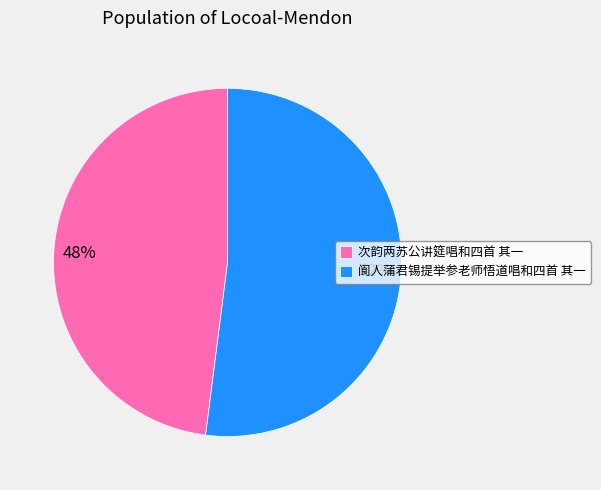

Approximately how many times larger is the value at 次韵两苏公讲筵唱和四首 其一 compared to 阆人蒲君锡提举参老师悟道唱和四首 其一?

0.9